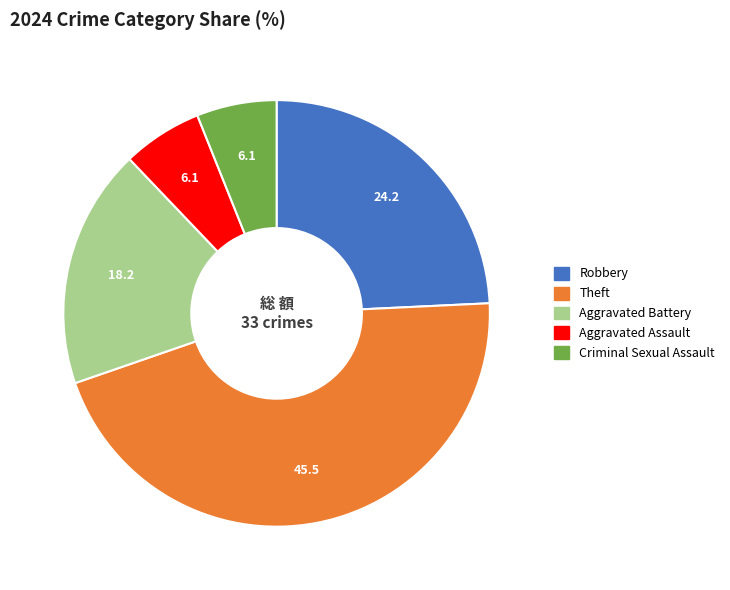

Is there any slice that represents more than half of the pie?

No